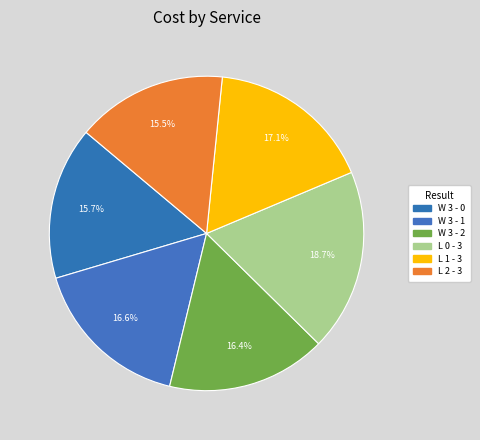

Is W 3 - 2 the majority of the pie?

No